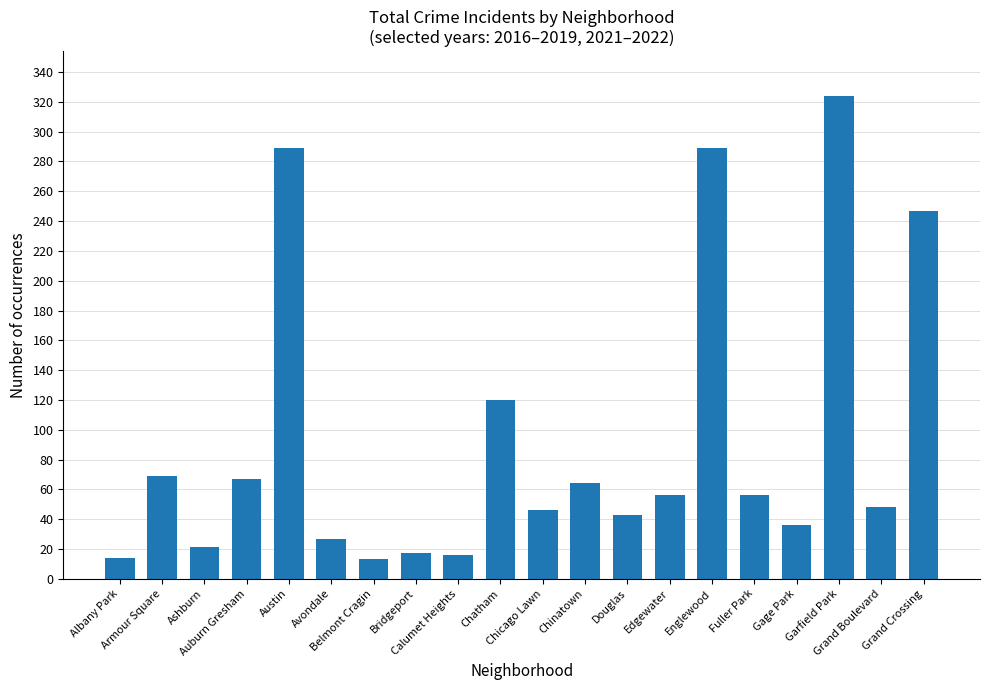

What is the maximum value shown in the chart?

324